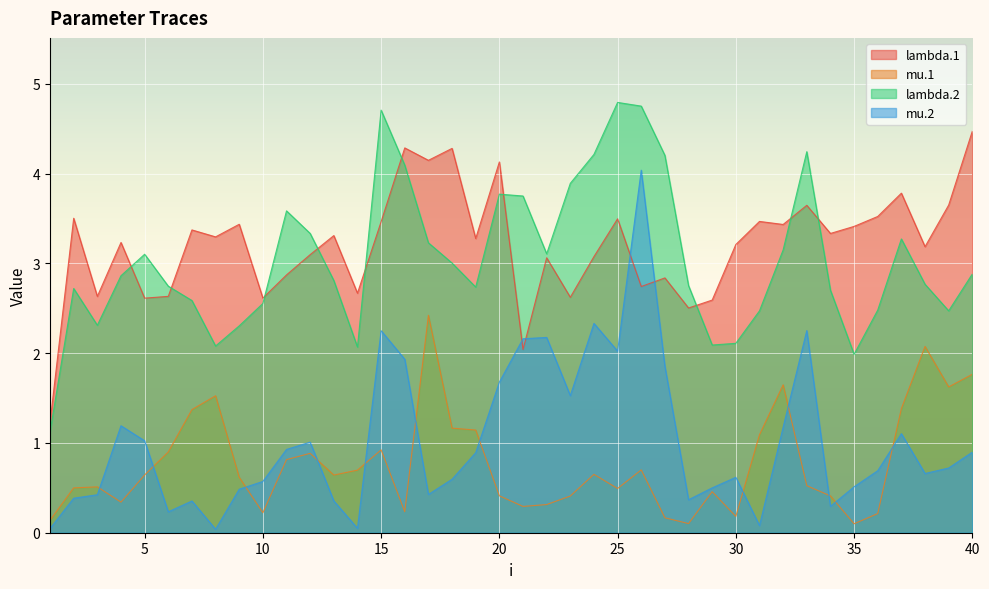

What is the total value across all series at 25?

10.8